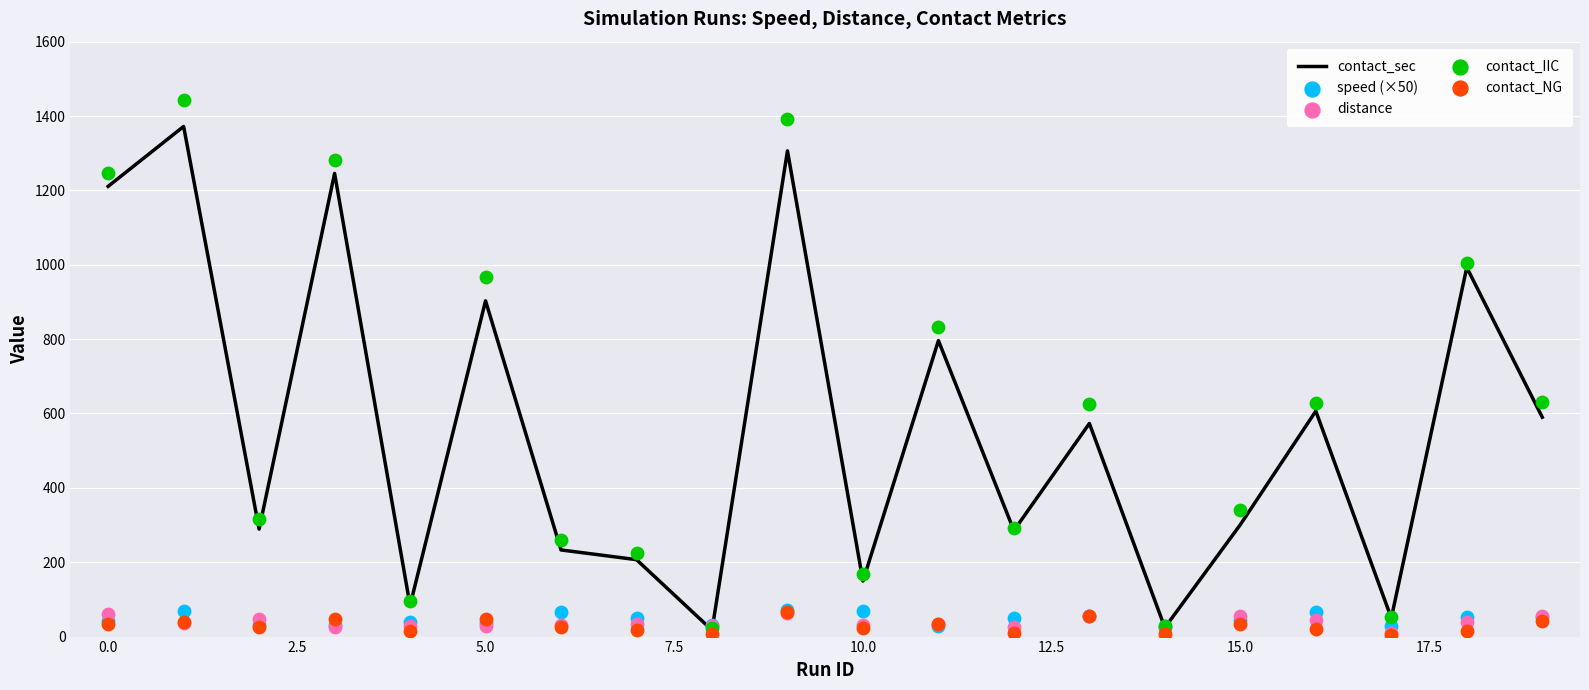

Which series has the largest total across all categories?

contact_IIC